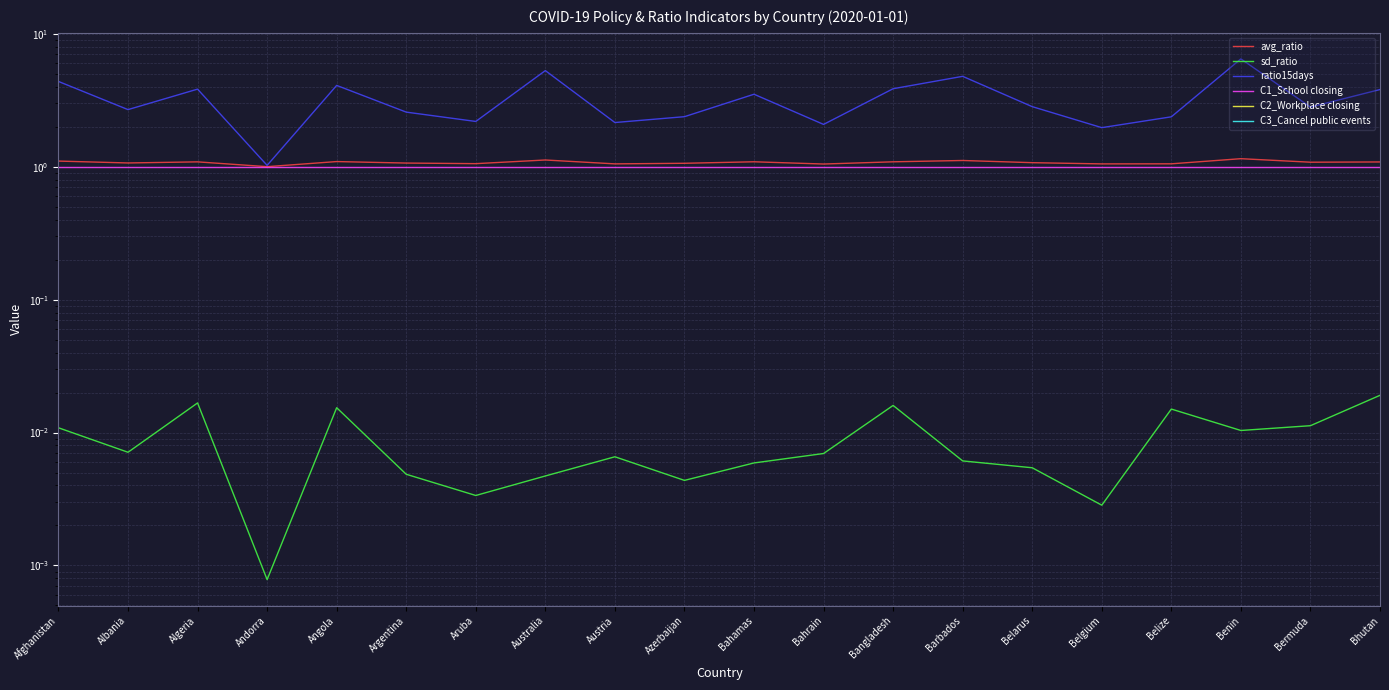

What is the label of the 6th point from the left?

Argentina